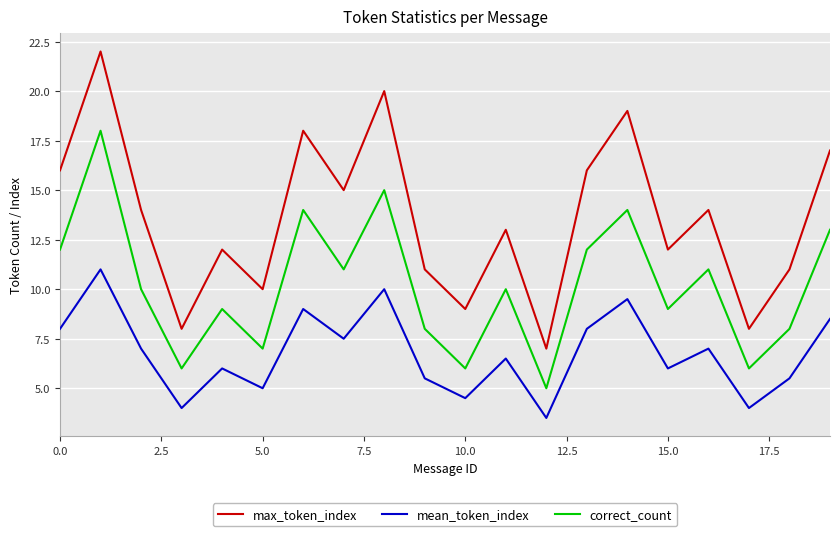

Reading right to left, extract all data points from this chart.

max_token_index: 17.0	11.0	8.0	14.0	12.0	19.0	16.0	7.0	13.0	9.0	11.0	20.0	15.0	18.0	10.0	12.0	8.0	14.0	22.0	16.0
mean_token_index: 8.5	5.5	4.0	7.0	6.0	9.5	8.0	3.5	6.5	4.5	5.5	10.0	7.5	9.0	5.0	6.0	4.0	7.0	11.0	8.0
correct_count: 13.0	8.0	6.0	11.0	9.0	14.0	12.0	5.0	10.0	6.0	8.0	15.0	11.0	14.0	7.0	9.0	6.0	10.0	18.0	12.0